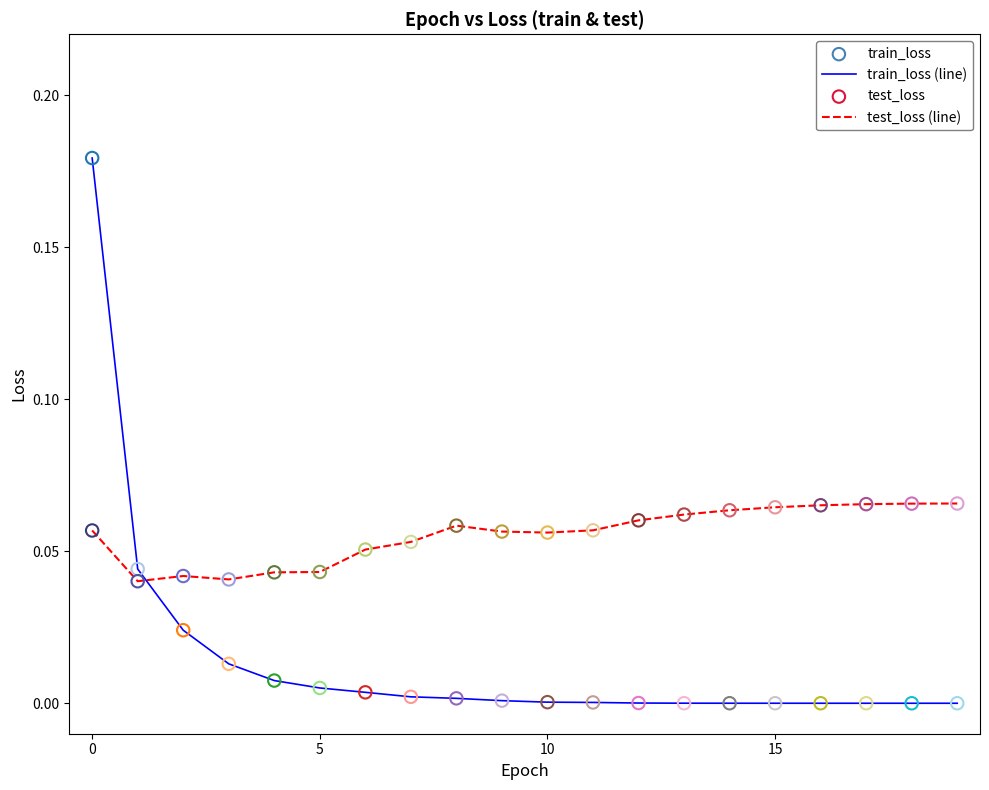

Which series has the widest spread of values?

train_loss (line)